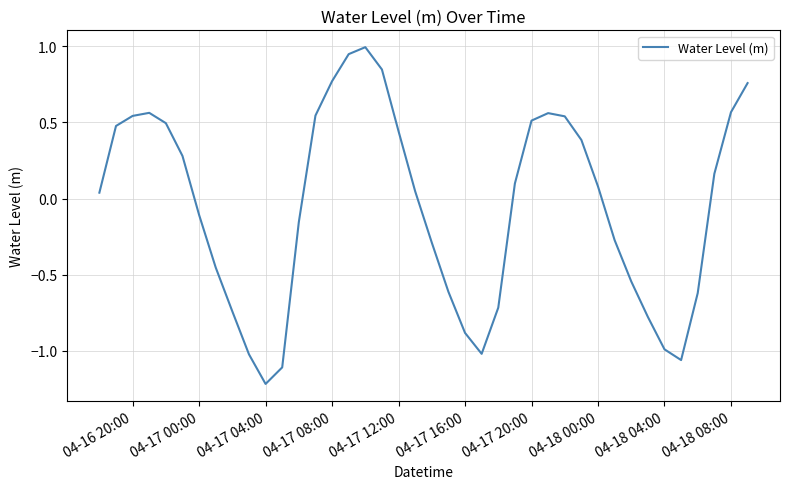

What is the minimum value shown in the chart?

-1.2